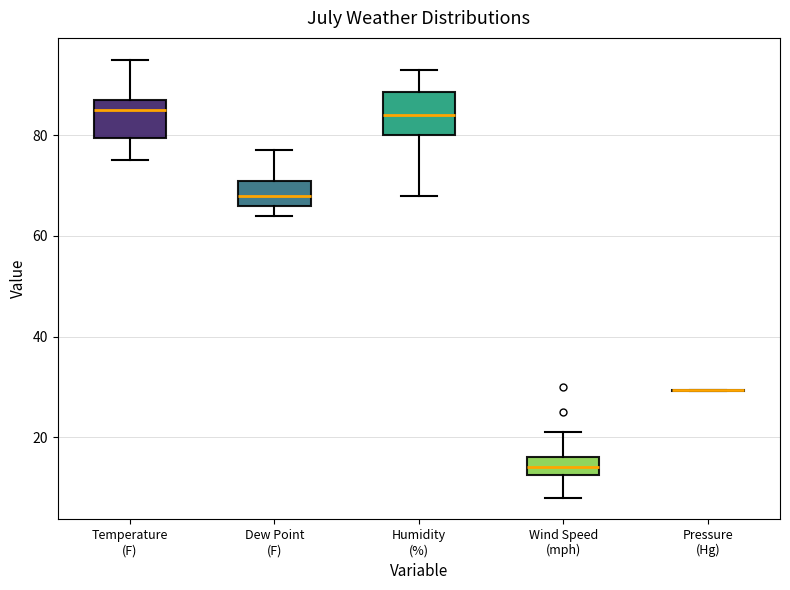

Reading left to right, read every box against the y-axis: the position of its median line, the range the box covers, and the ends of its whiskers. The values are not printed on the chart, so give them approximately, as read against the axis.

Temperature (F): median 86, box 80 to 88, whiskers 76 to 96
Dew Point (F): median 68, box 66 to 72, whiskers 64 to 78
Humidity (%): median 84, box 80 to 88, whiskers 68 to 94
Wind Speed (mph): median 14, box 12 to 16, whiskers 8 to 22
Pressure (Hg): box collapsed to a line at 30, whiskers 30 to 30